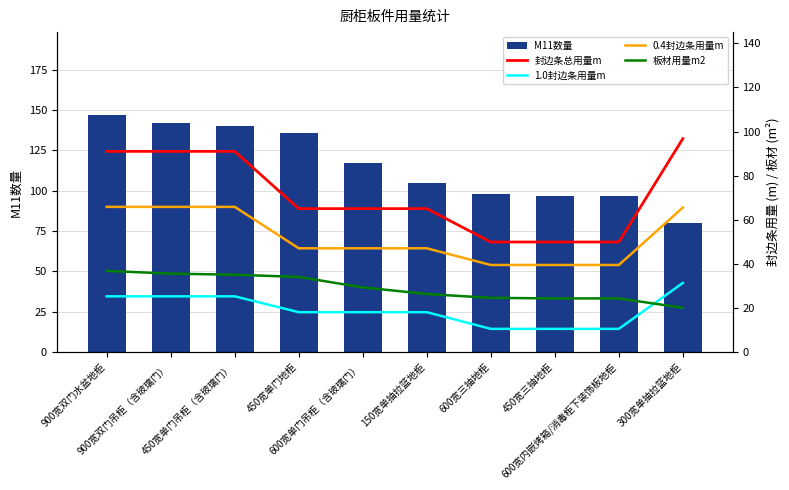

Between 450宽单门吊柜（含玻璃门） and 600宽单门吊柜（含玻璃门）, which series saw the biggest shift?

封边条总用量m